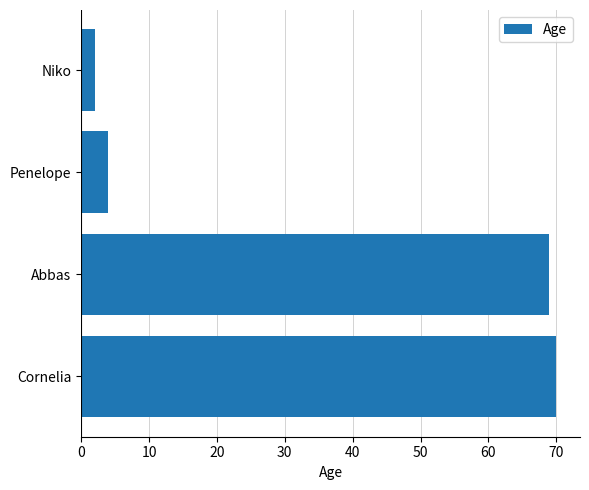

What is the change in value from Cornelia to Niko?

-68